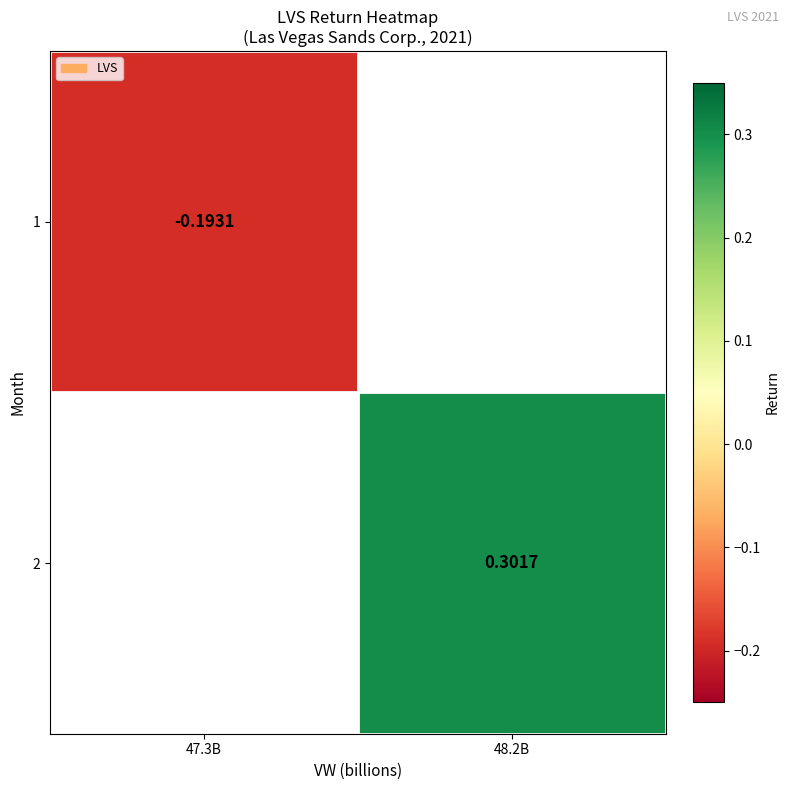

Which category has the highest value across all series?

48.2B